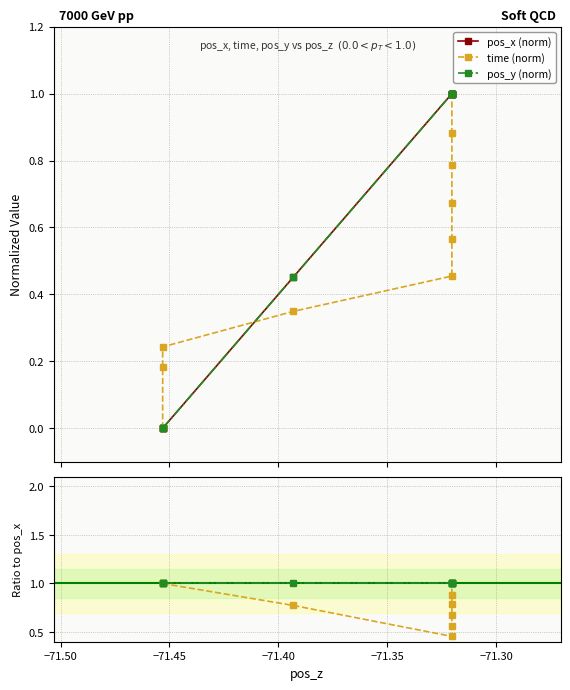

Rank the series at −71.50 from highest to lowest value.

time (norm), pos_y (norm), pos_x (norm)